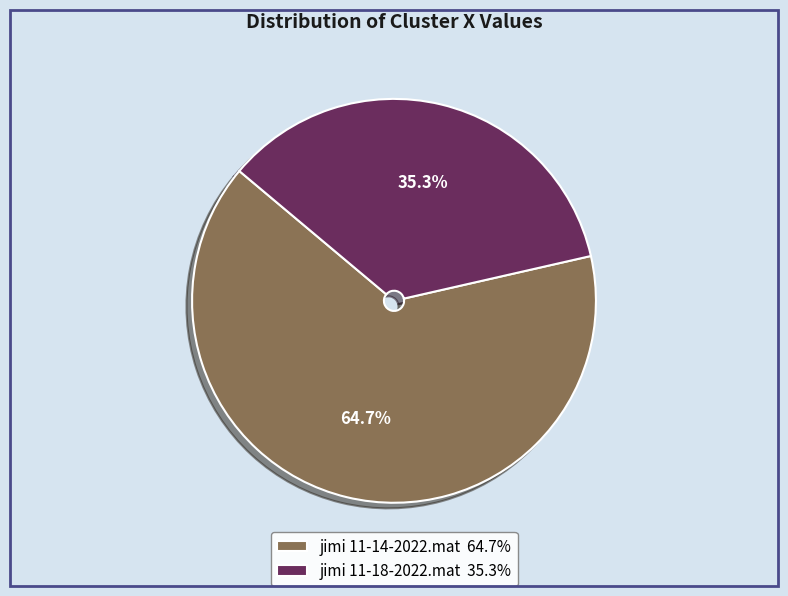

To the nearest percent, what is the difference between the largest and smallest slice percentages?

29%